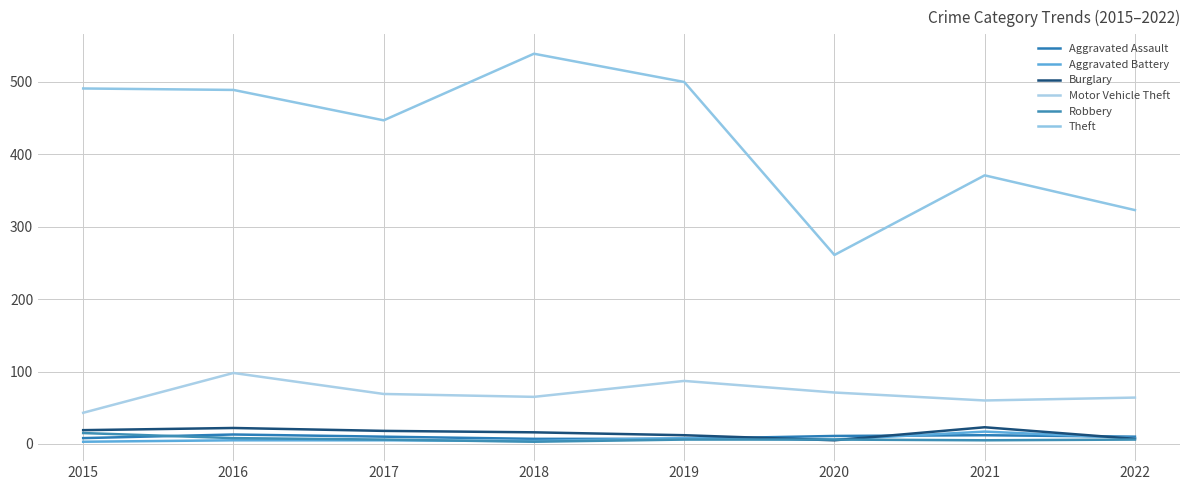

The Theft series shows 323 at 2022. True or false?

True